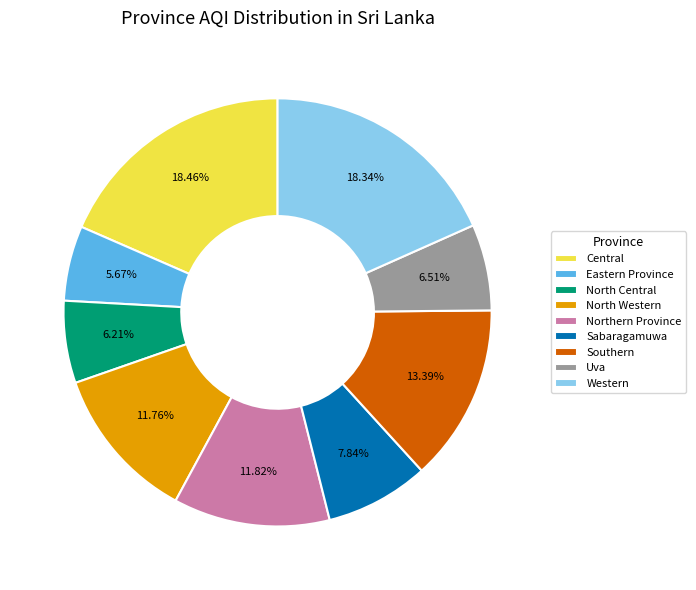

To the nearest percent, what portion does Sabaragamuwa represent?

8%